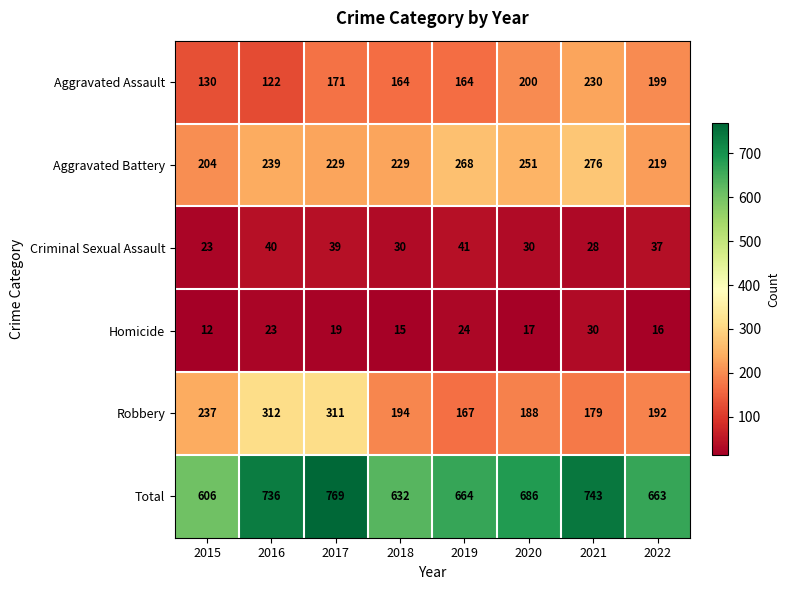

How many categories are shown in the chart?

8